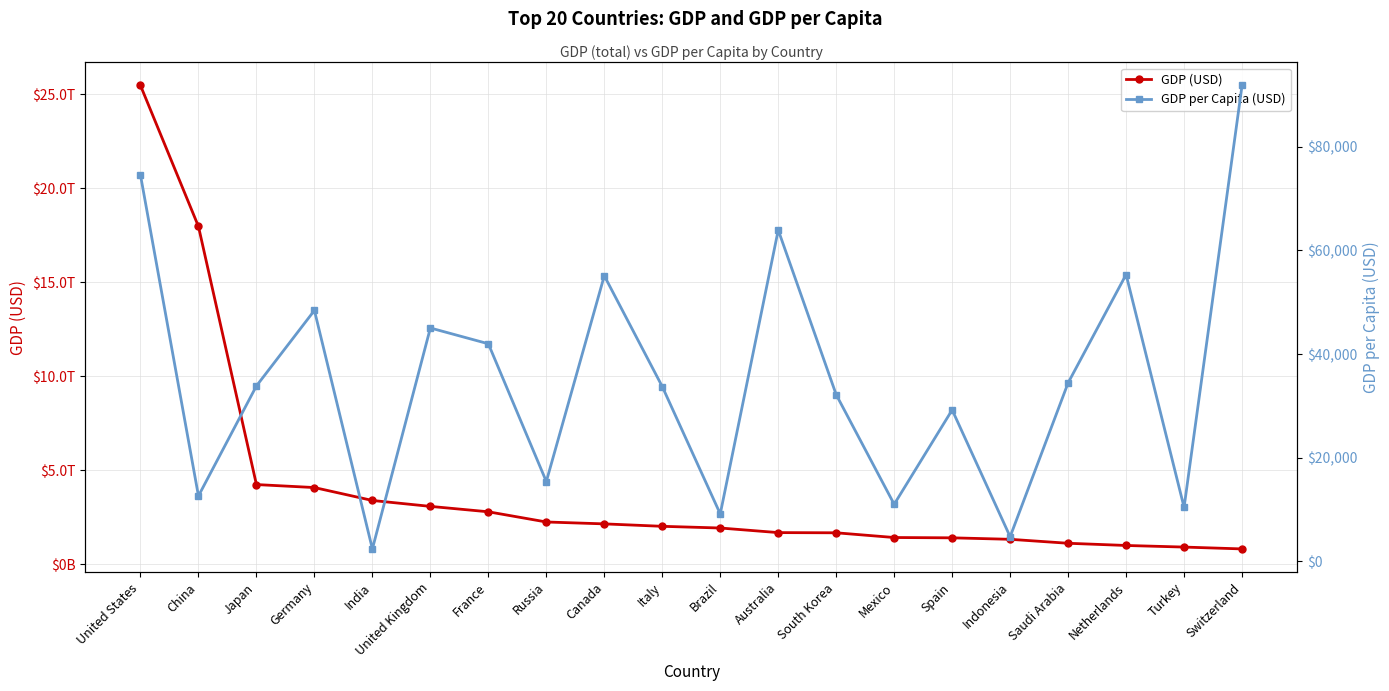

Between China and Turkey, which is larger?

China